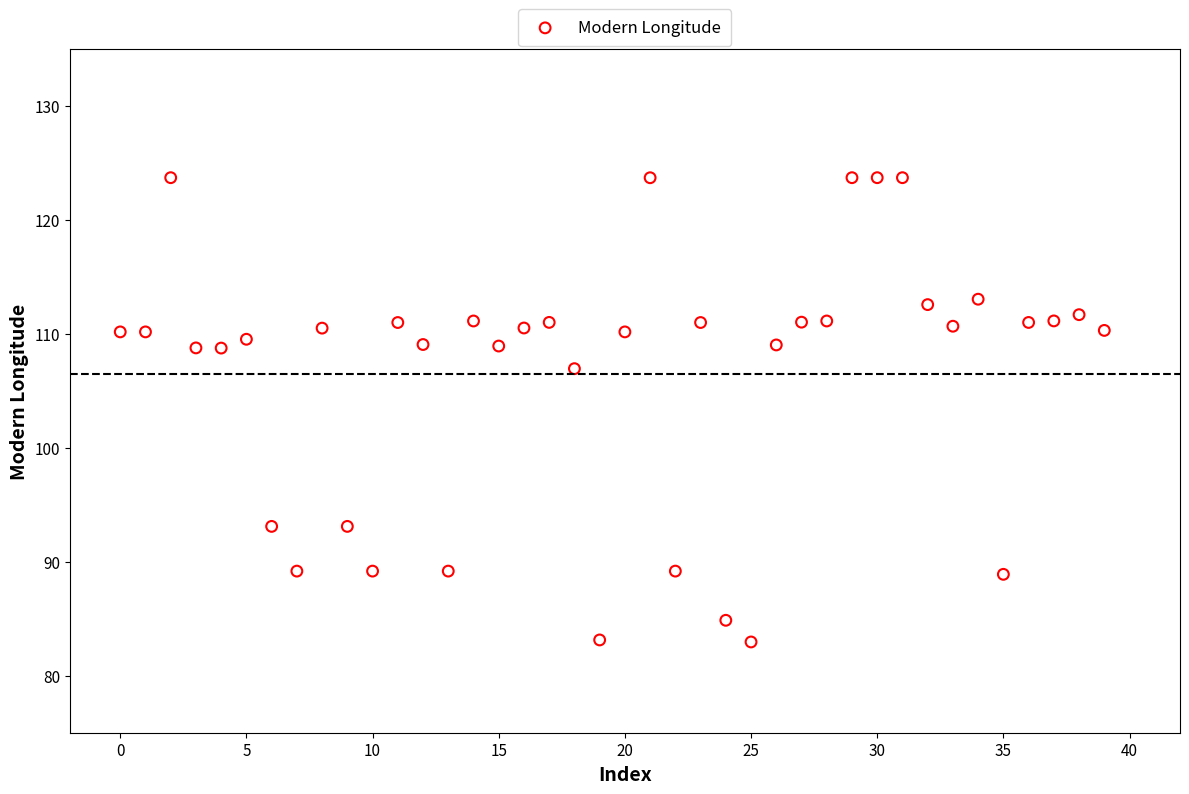

What is the range of Y values (max minus min)?

40.7